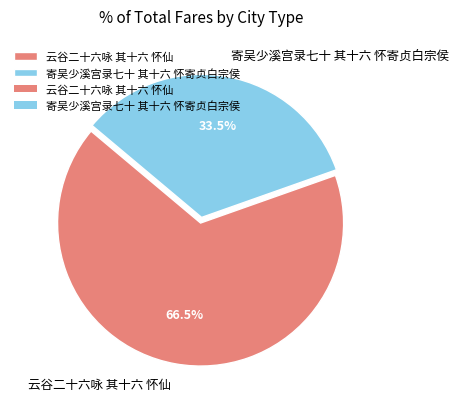

Rank the categories by value from highest to lowest.

云谷二十六咏 其十六 怀仙, 寄吴少溪宫录七十 其十六 怀寄贞白宗侯